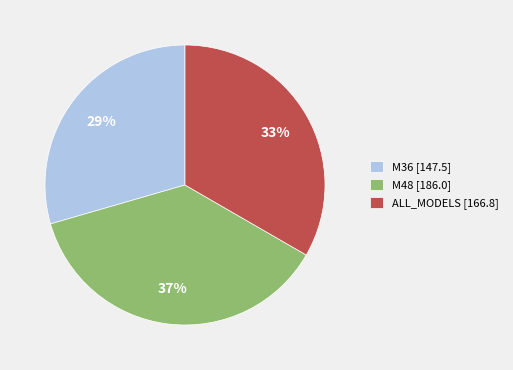

To the nearest percent, what is the difference between the largest and smallest slice percentages?

8%